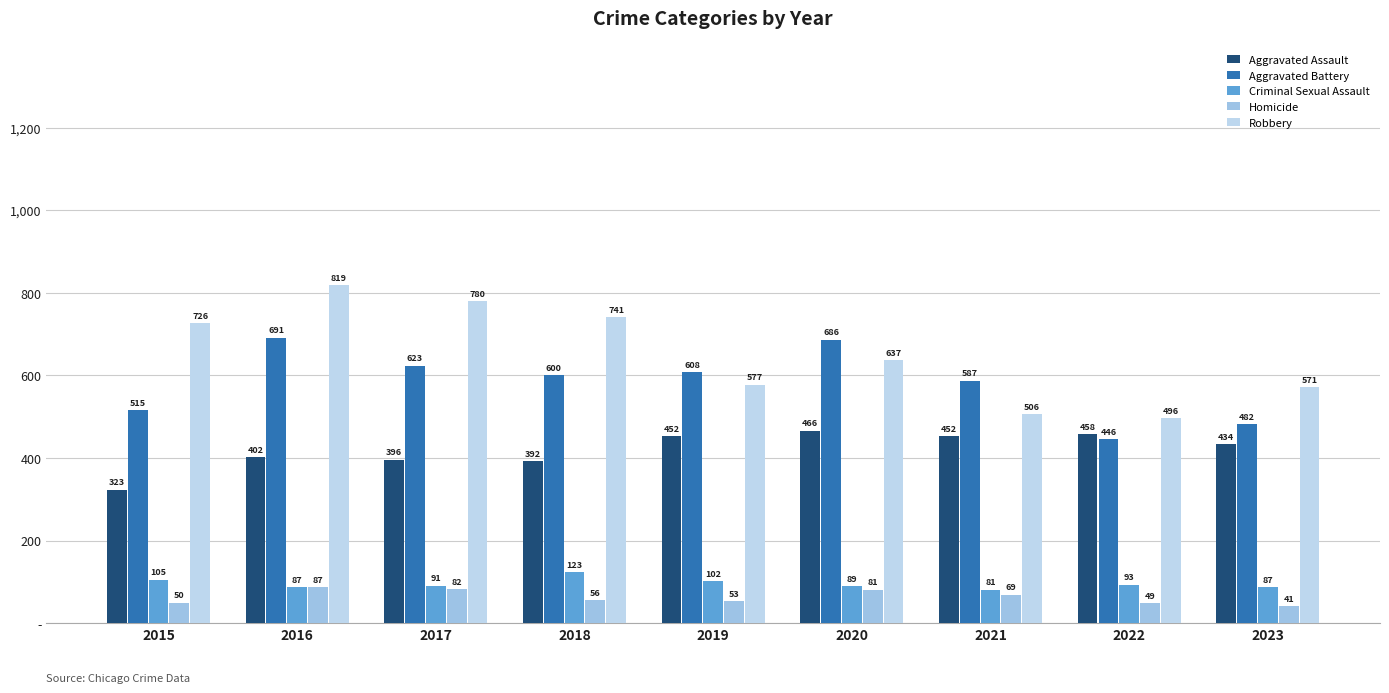

Are the bars grouped side by side (vs. stacked)?

Yes